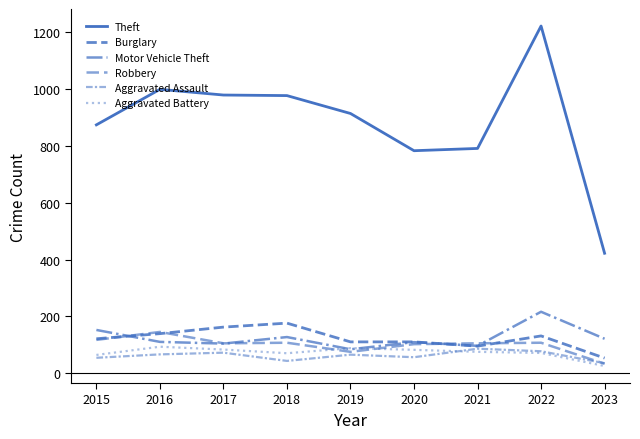

How many lines are shown in the chart?

6